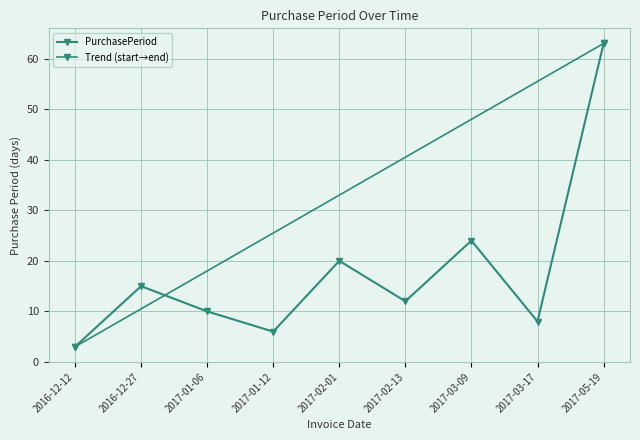

The chart shows a value of 3 at 2016-12-12. True or false?

True